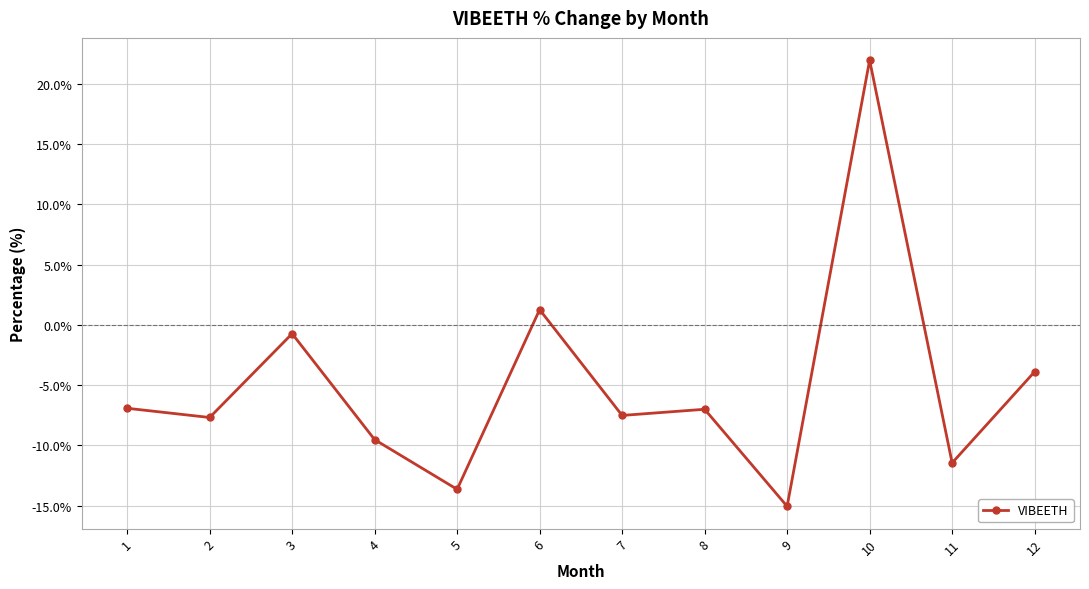

What is the value of the 1st point from the left?

-6.9